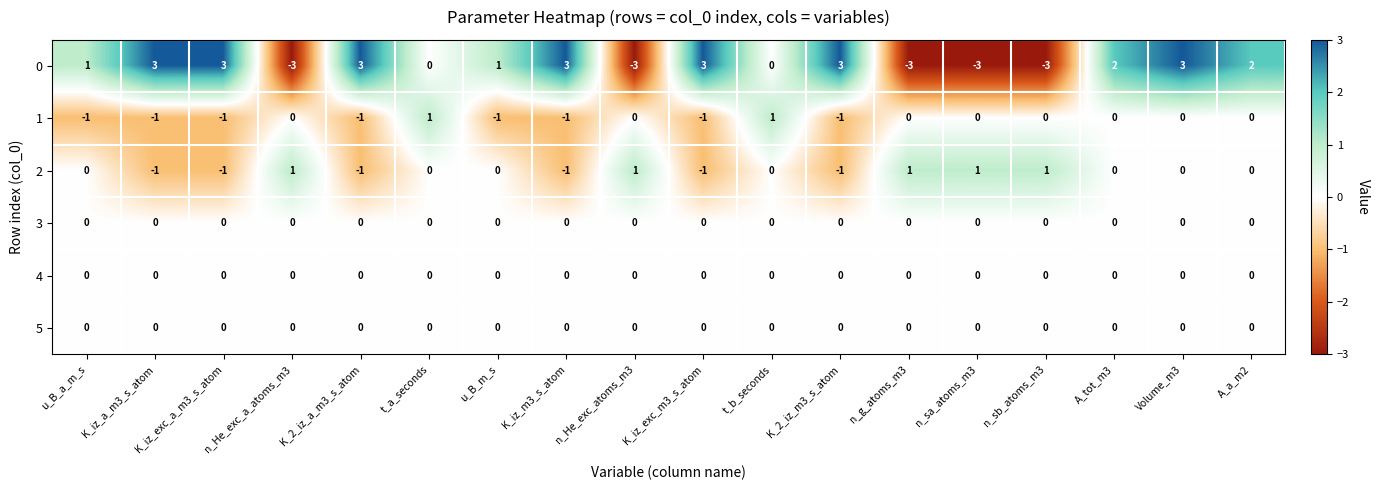

What is the smallest value displayed?

-3